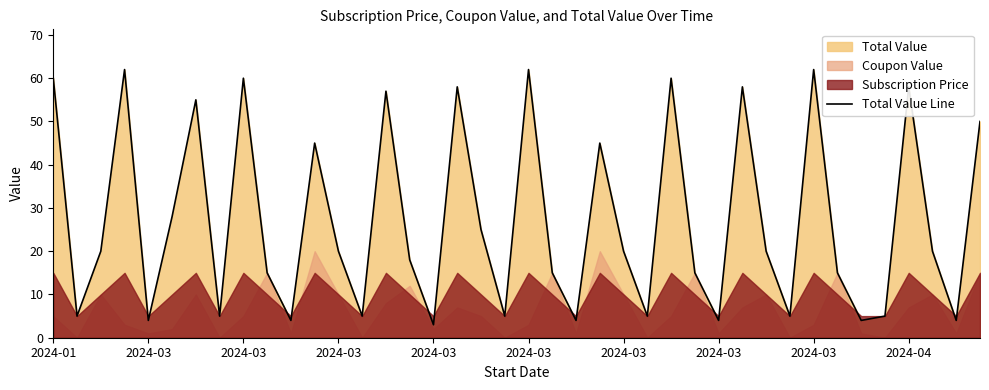

True or false: the data shows 55 at 2024-03.

True